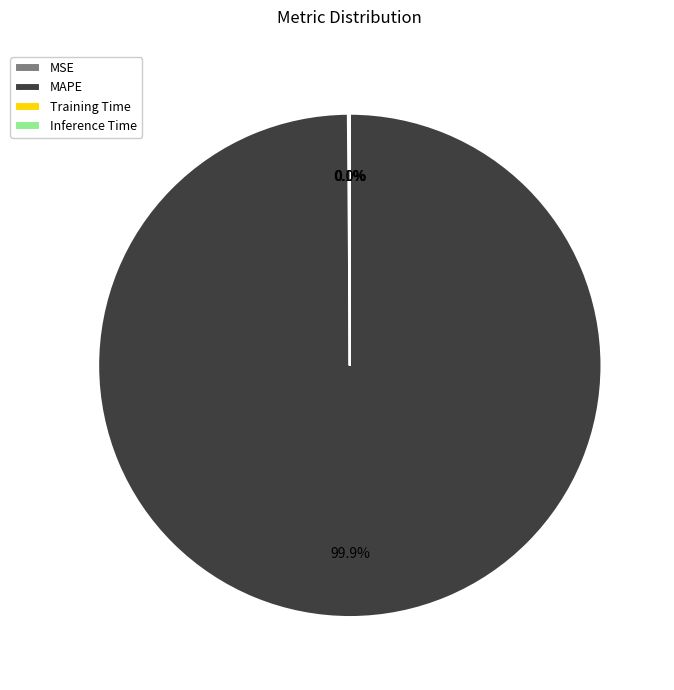

Is there any slice that represents more than half of the pie?

Yes